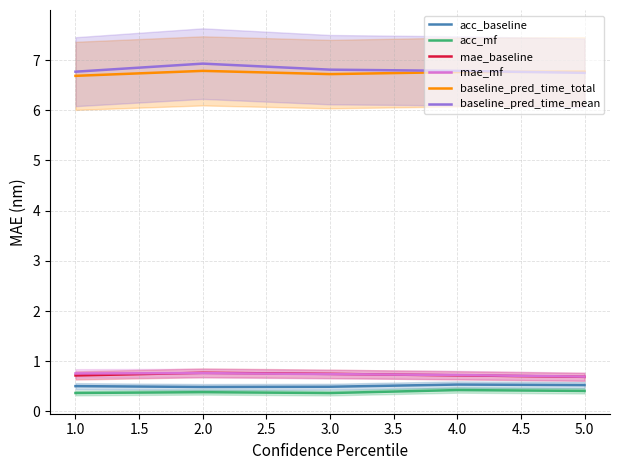

The value of mae_mf at 2.0 is 0.8. True or false?

True